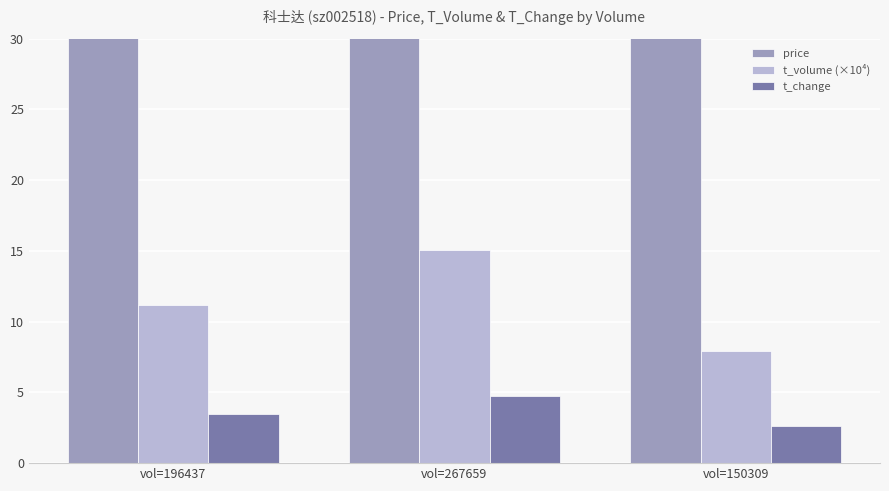

At which label does t_change reach its peak?

vol=267659